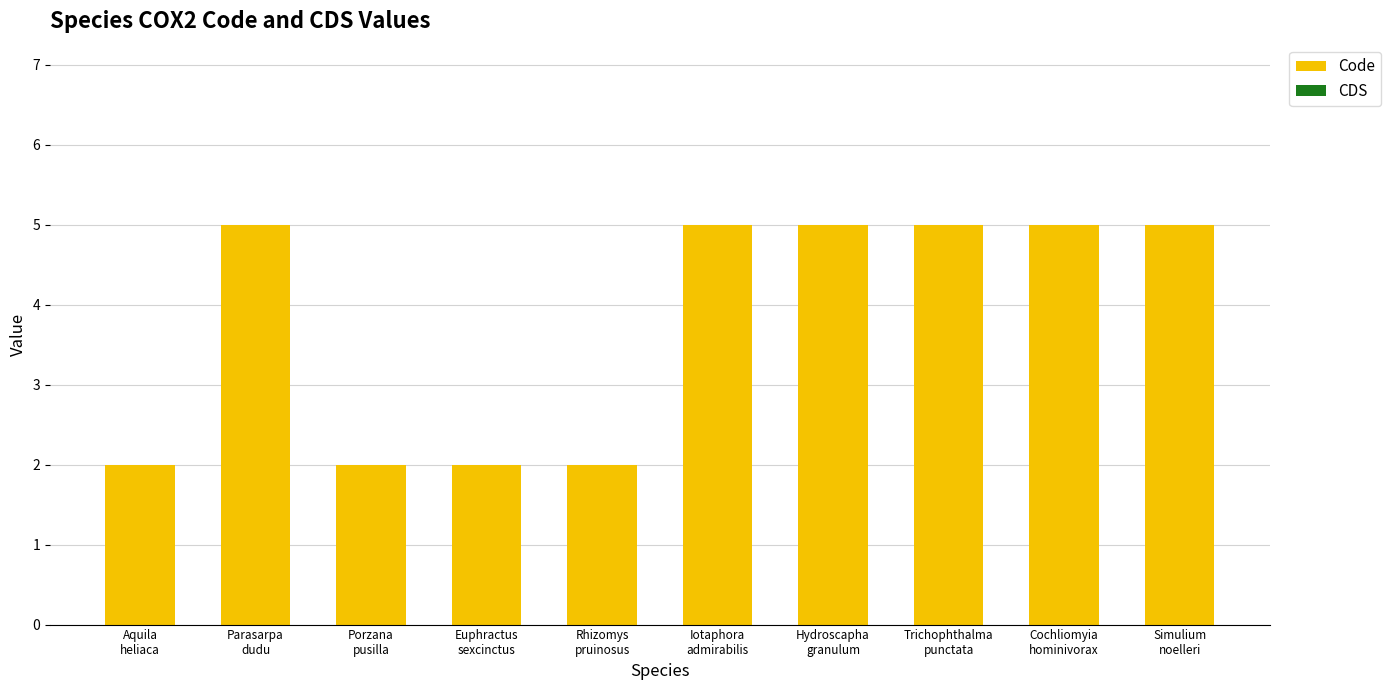

What is the label of the 3rd bar from the left?

Porzana
pusilla